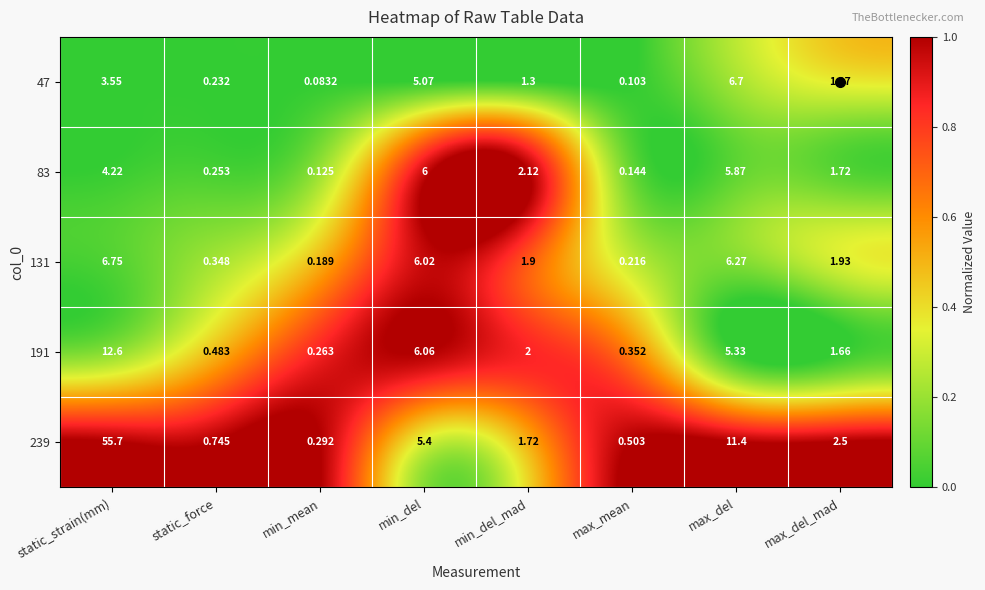

How many distinct data groups are displayed?

5